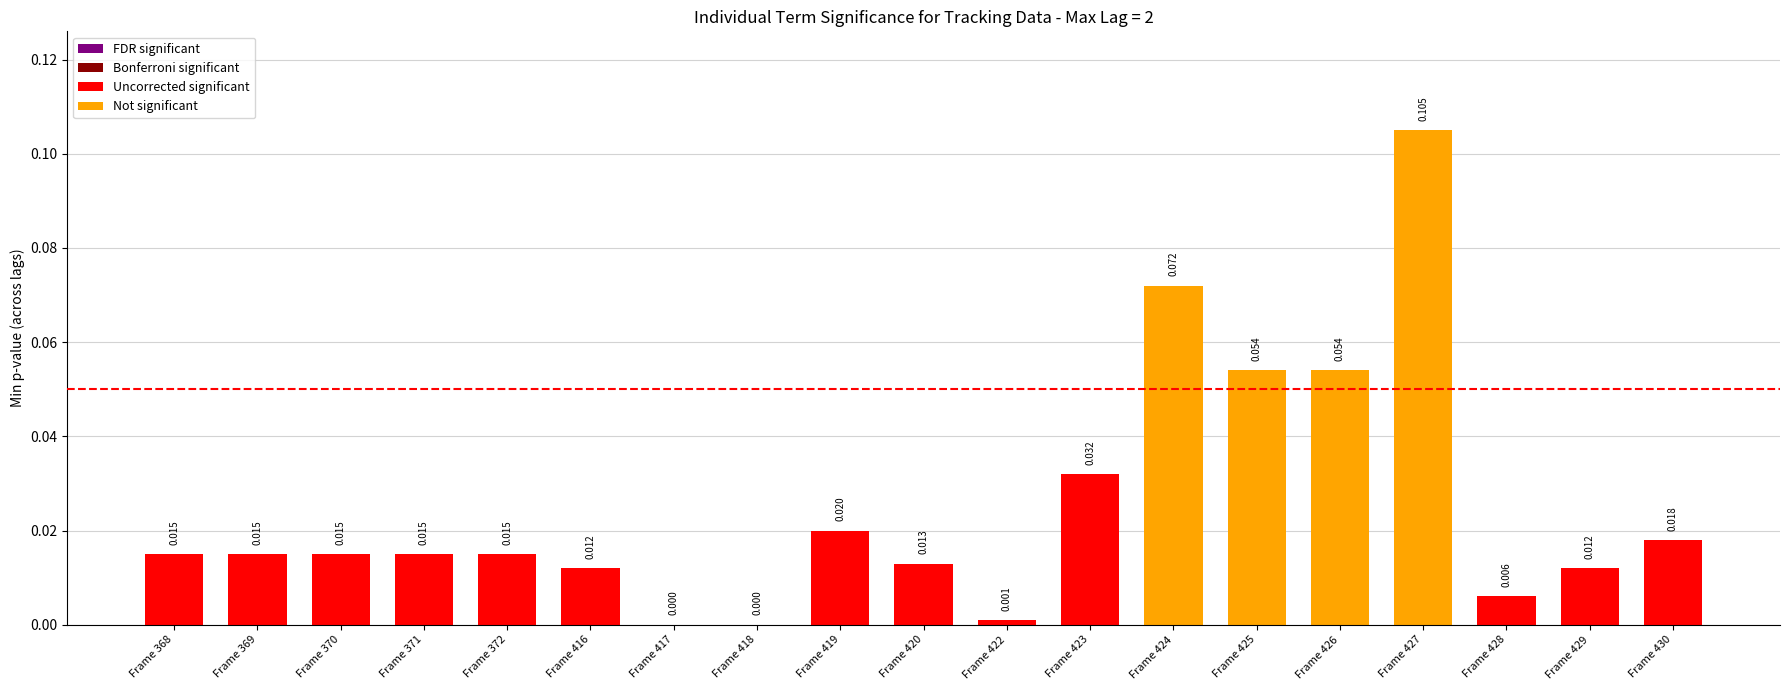

List the labels in order of value, largest first.

427, 424, 425, 426, 423, 419, 430, 368, 369, 370, 371, 372, 420, 416, 429, 428, 422, 417, 418